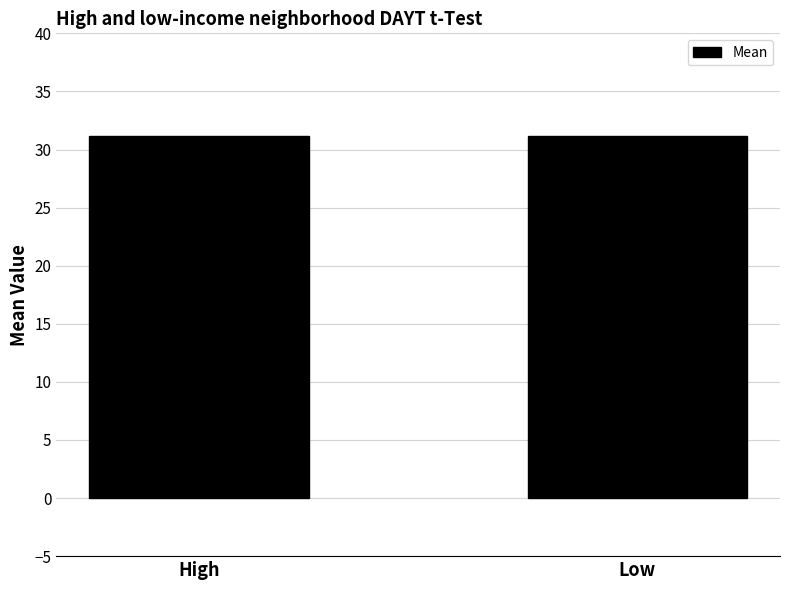

What is the maximum value shown in the chart?

31.2